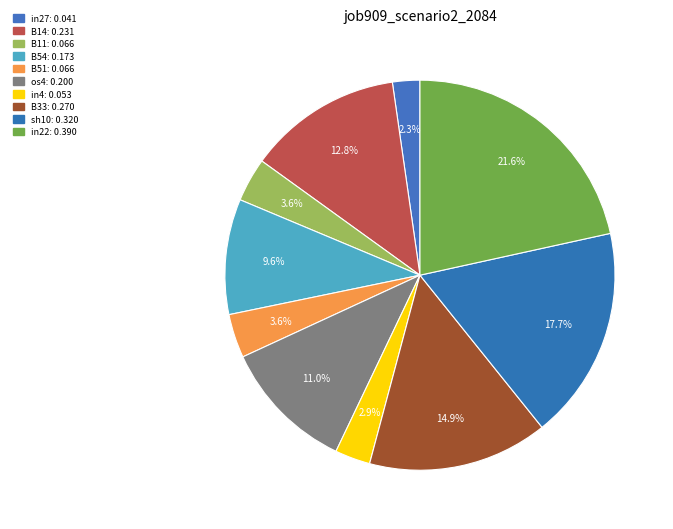

How many slices are in this pie chart?

10